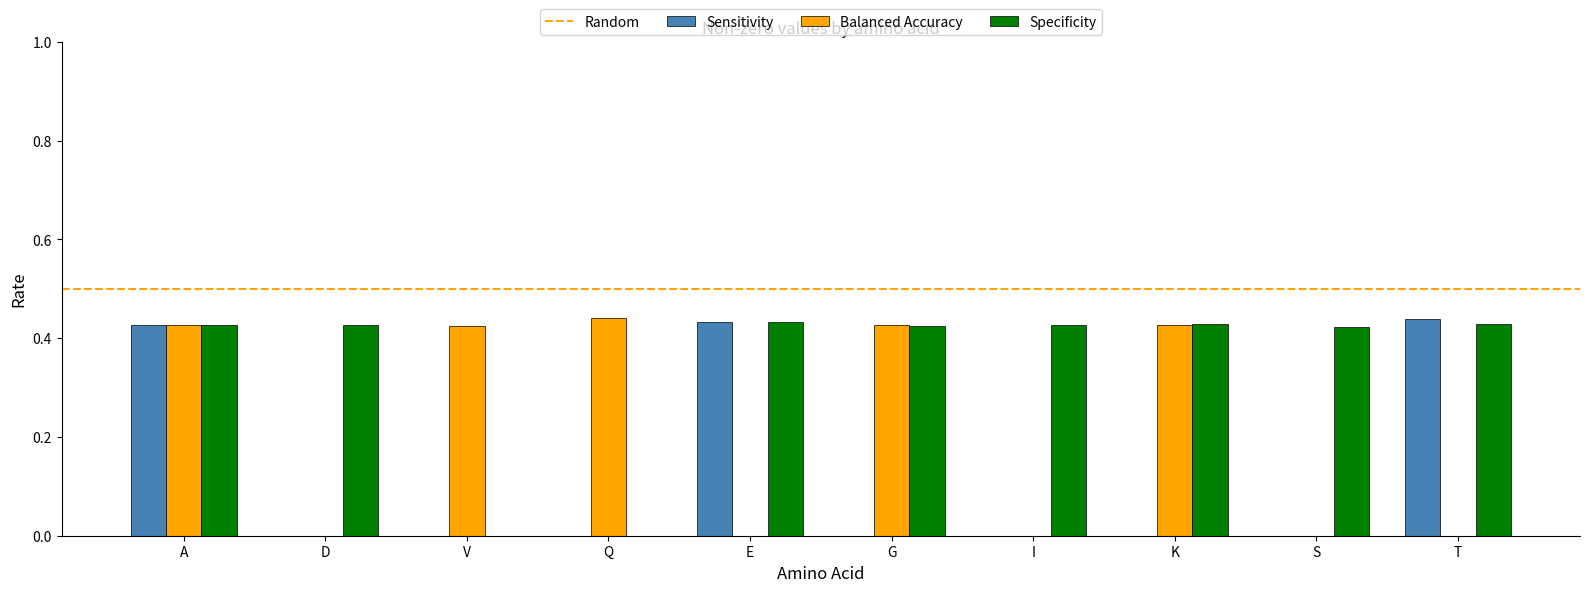

What is the total value across all series at T?

0.9